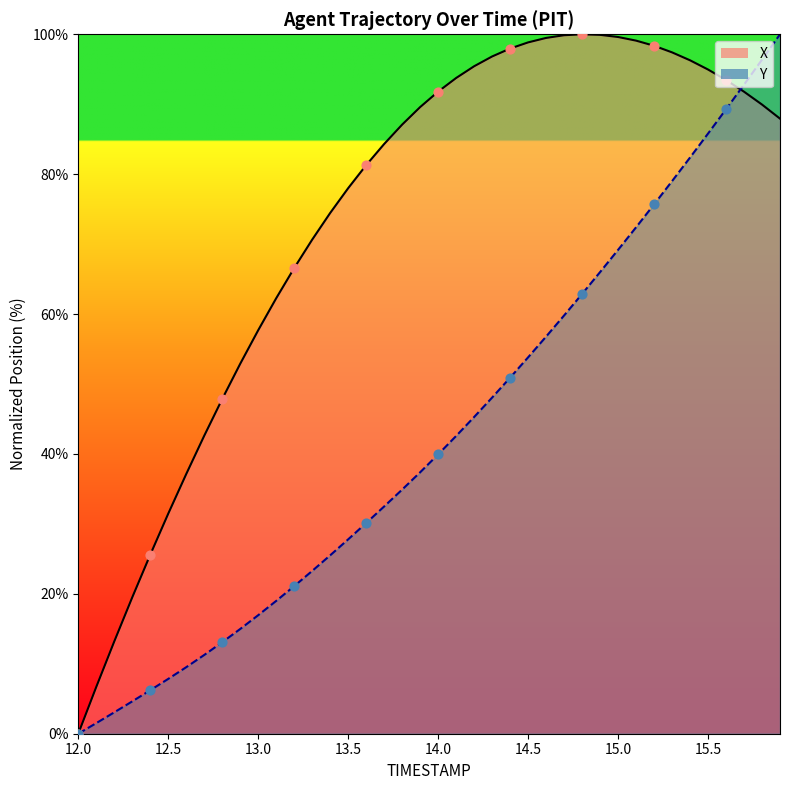

At which category is the sum across all series the highest?

15.9